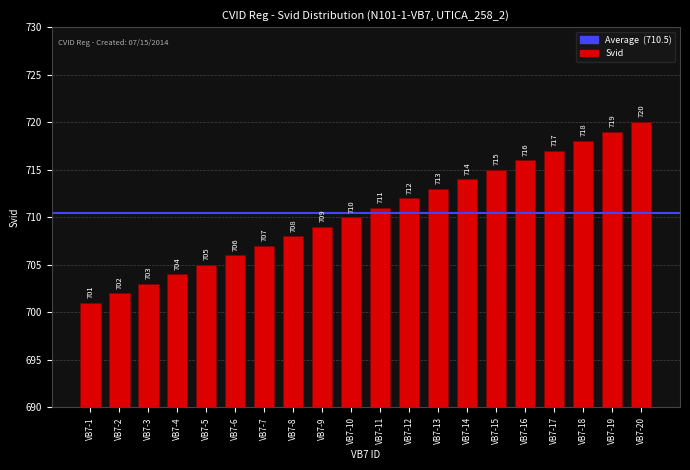

What is the value of the 11th bar from the left?

711